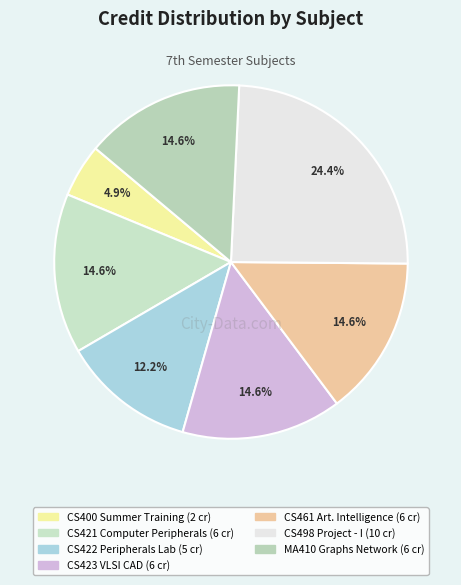

Is there a majority slice in this chart?

No